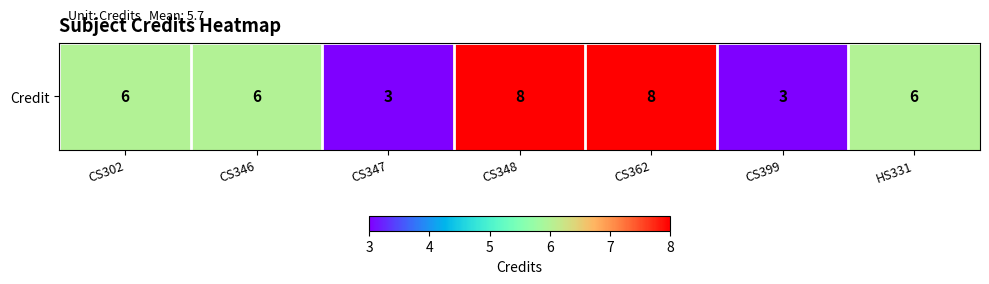

What is the sum of the values at CS399 and CS302?

9